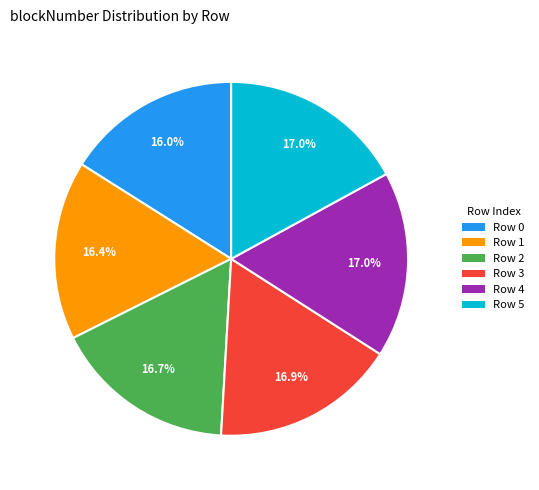

What is the total percentage of Row 0 and Row 4?

33.0%